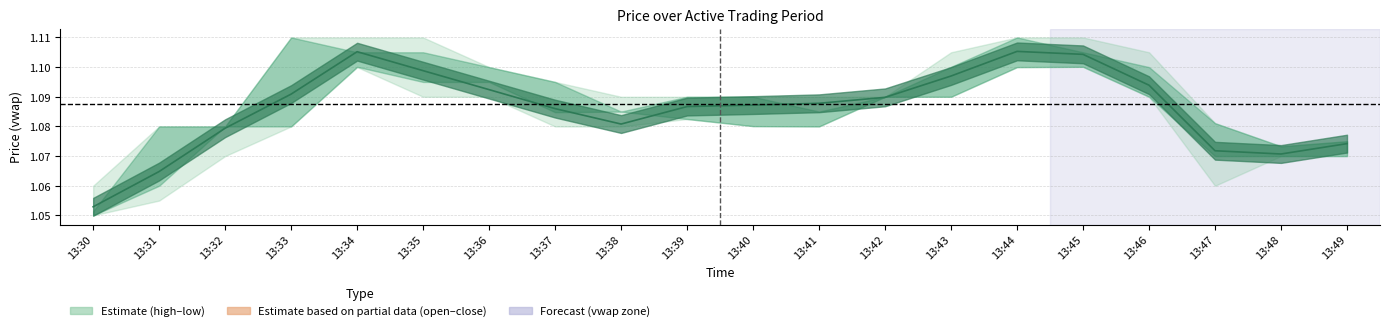

List the labels in order of value, smallest first.

13:30, 13:31, 13:48, 13:47, 13:49, 13:32, 13:38, 13:37, 13:39, 13:40, 13:41, 13:42, 13:33, 13:36, 13:46, 13:43, 13:35, 13:45, 13:34, 13:44